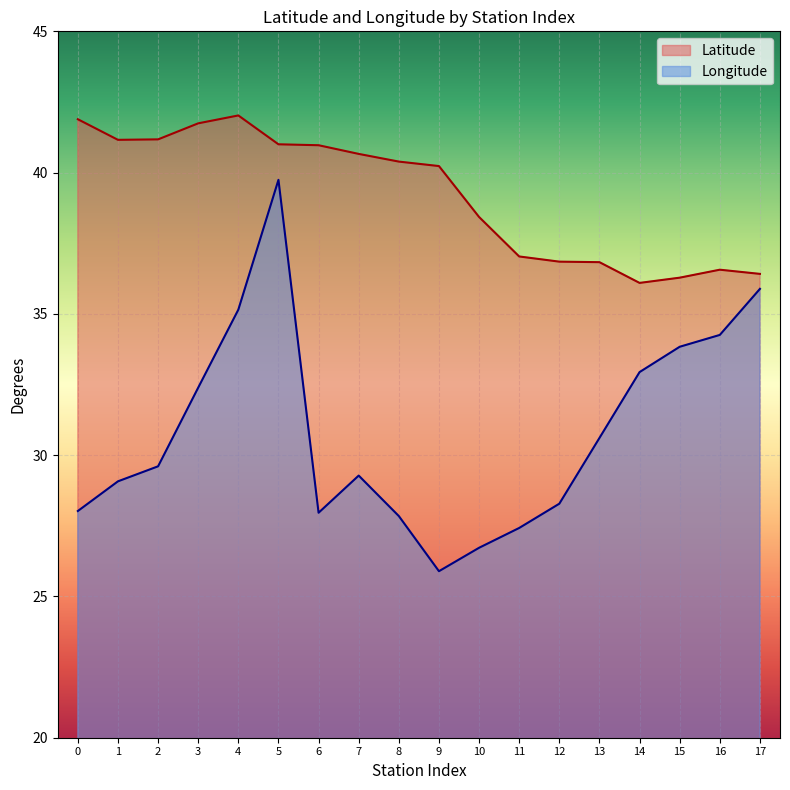

How many lines are shown in the chart?

2